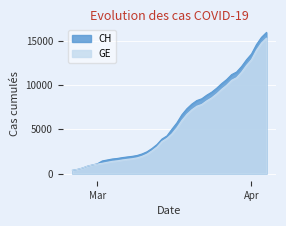

What position from the left is 2020-03-16?

21